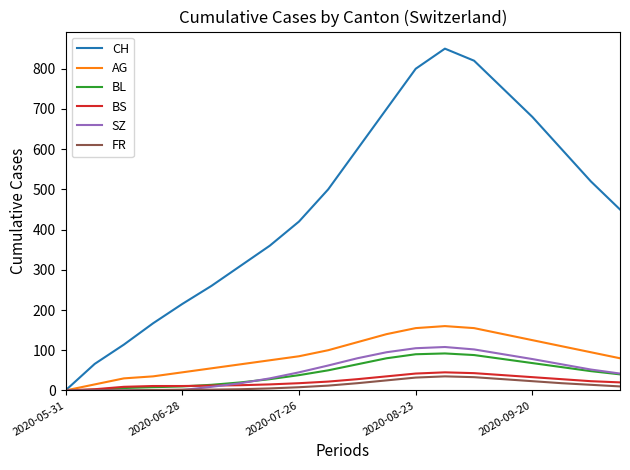

What is the highest value of the CH series?

850